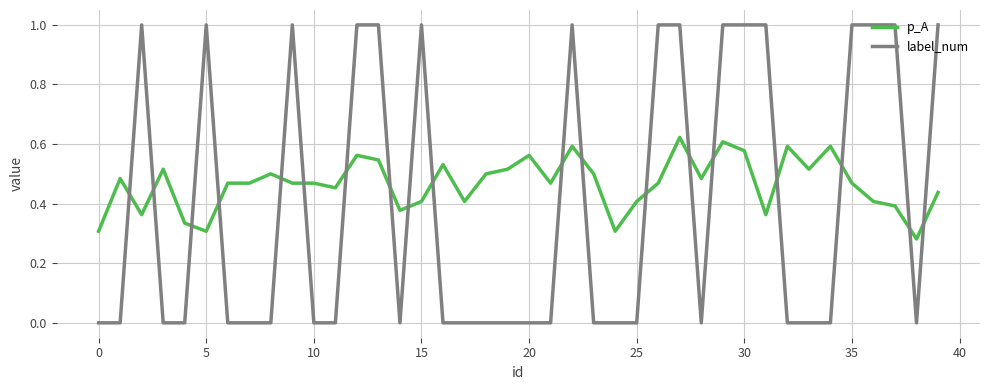

What are all the series names shown in the legend?

p_A, label_num